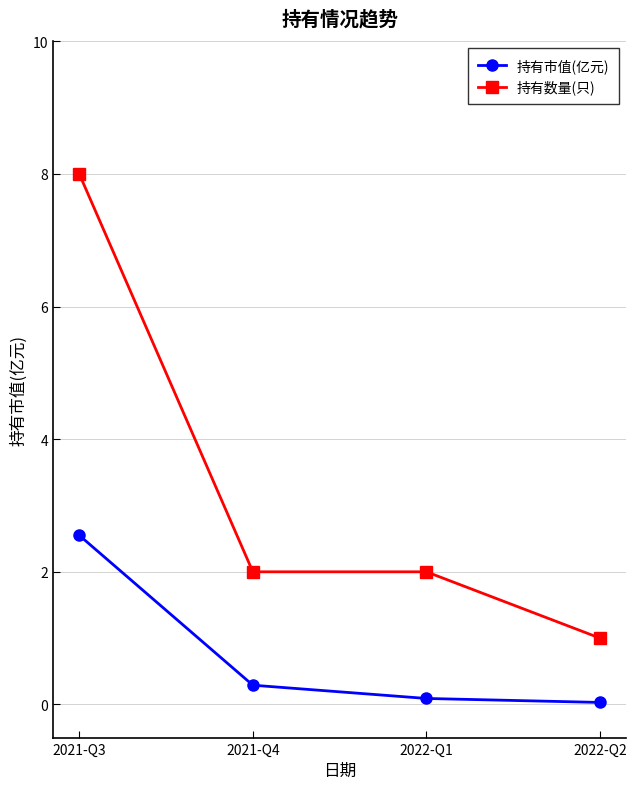

What is the difference between the maximum and second lowest values in the 持有数量(只) series?

6.0